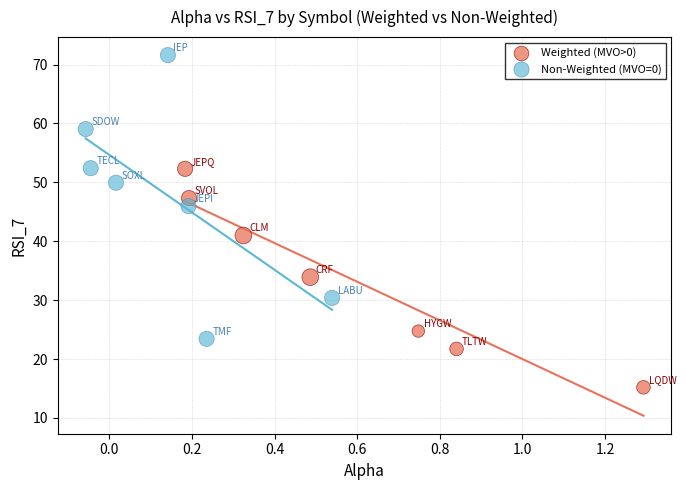

Which series has the widest spread of Y values?

Non-Weighted (MVO=0)